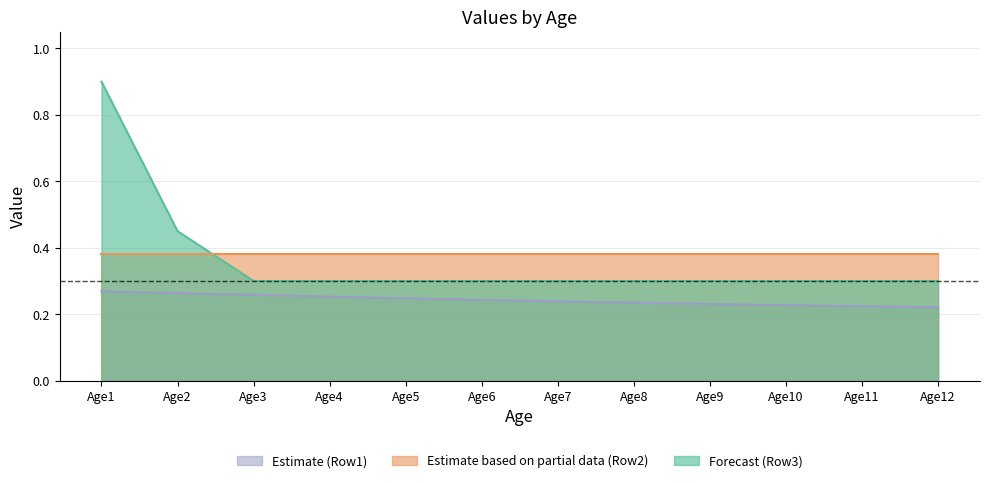

Which category has the highest value across all series?

Age1